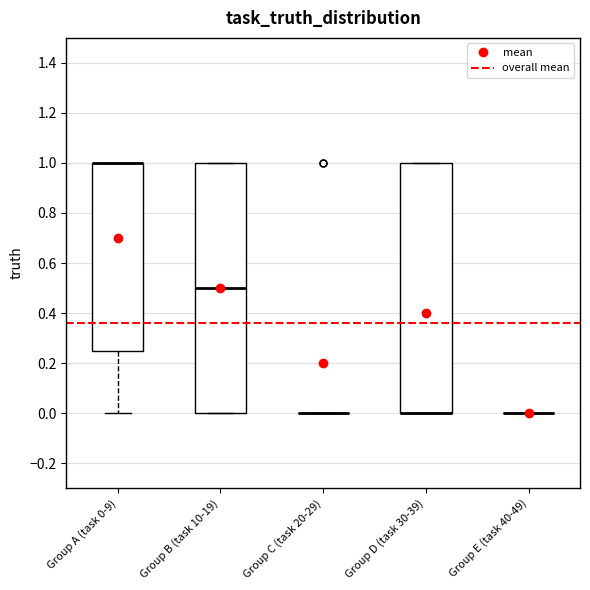

Reading left to right, transcribe this box plot: for each box, give where its median line is, the range the box spans, and where its two whiskers end, as read against the y-axis. The values are not printed on the chart, so give them approximately, as read against the axis.

Group A (task 0-9): median 1.00 (drawn on the box's upper edge), box 0.26 to 1.00, whiskers 0.00 to 1.00
Group B (task 10-19): median 0.50, box 0.00 to 1.00, whiskers 0.00 to 1.00
Group C (task 20-29): box collapsed to a line at 0.00, whiskers 0.00 to 0.00
Group D (task 30-39): median 0.00 (drawn on the box's lower edge), box 0.00 to 1.00, whiskers 0.00 to 1.00
Group E (task 40-49): box collapsed to a line at 0.00, whiskers 0.00 to 0.00